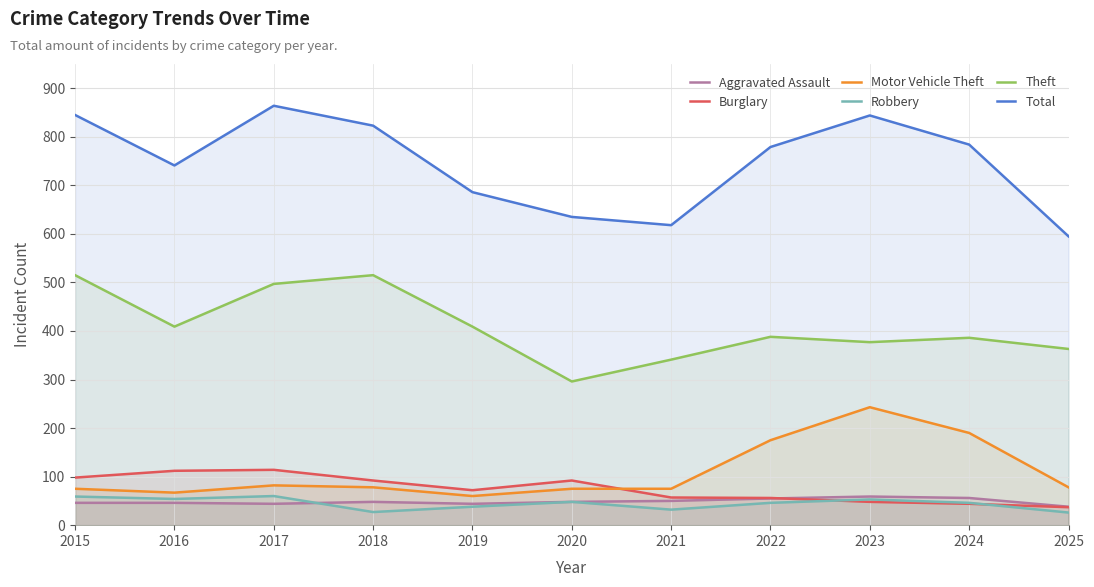

At how many categories does at least one series exceed 475?

11